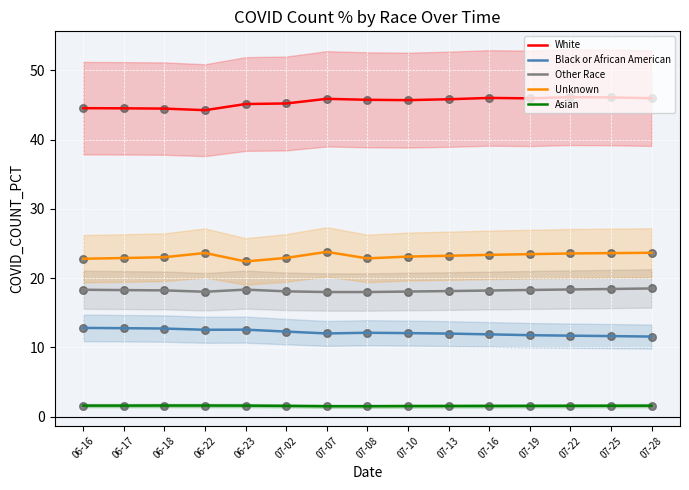

What are all the series names shown in the legend?

White, Black or African American, Other Race, Unknown, Asian